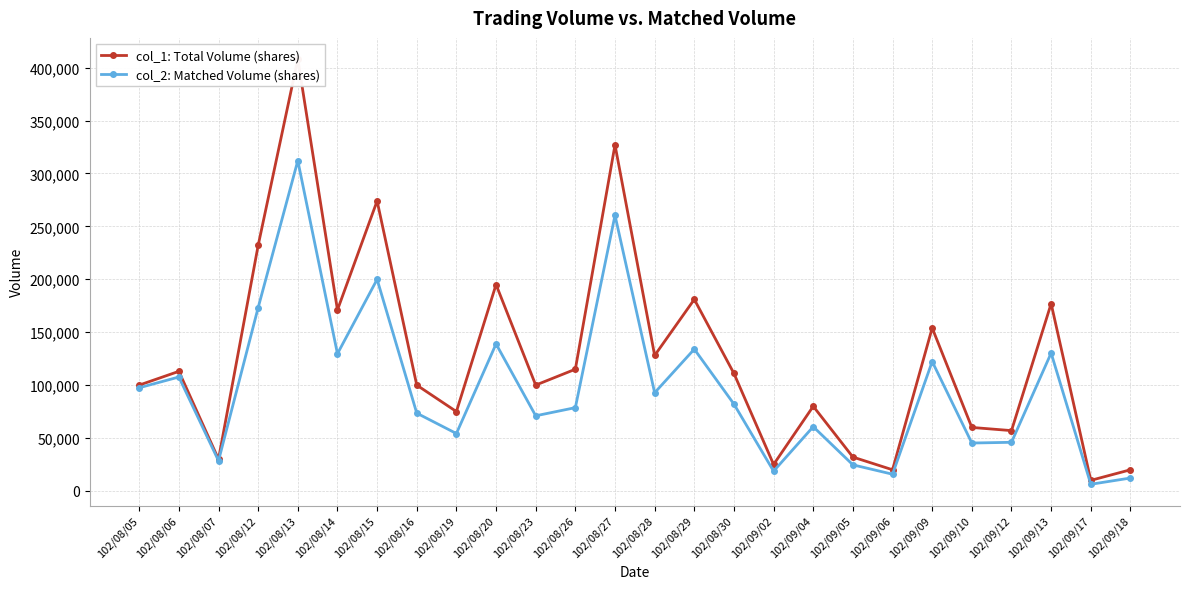

What is the label of the 18th point from the right?

102/08/19